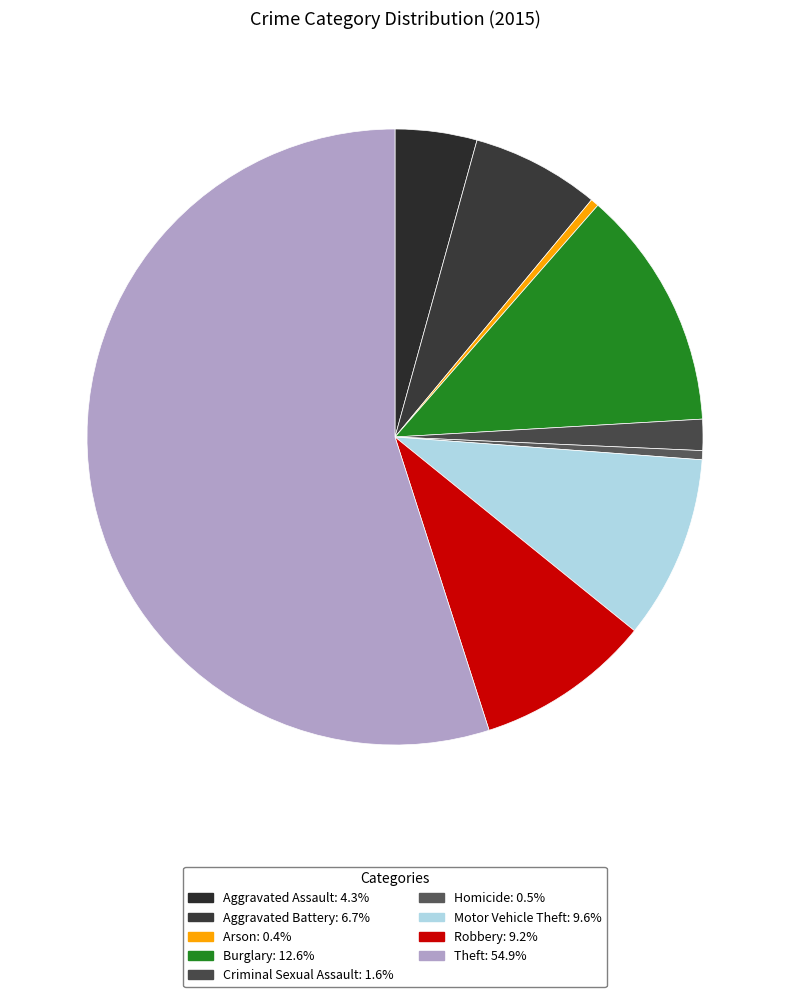

Is there any slice that represents more than half of the pie?

Yes